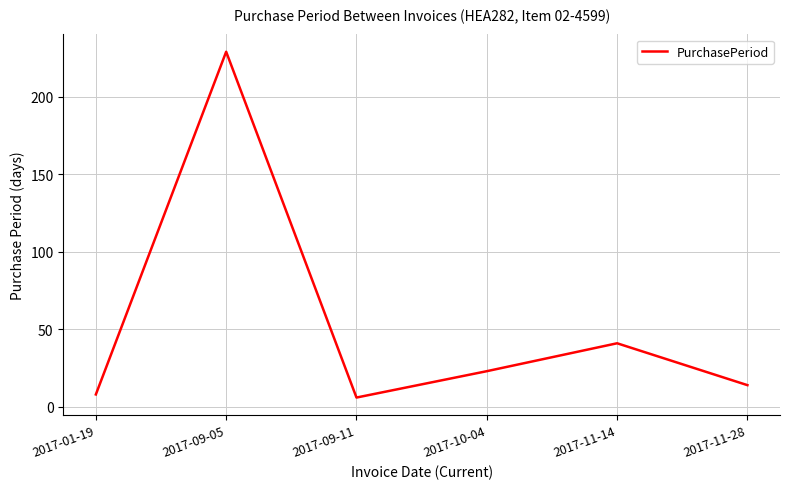

What position from the left is 2017-11-14?

5